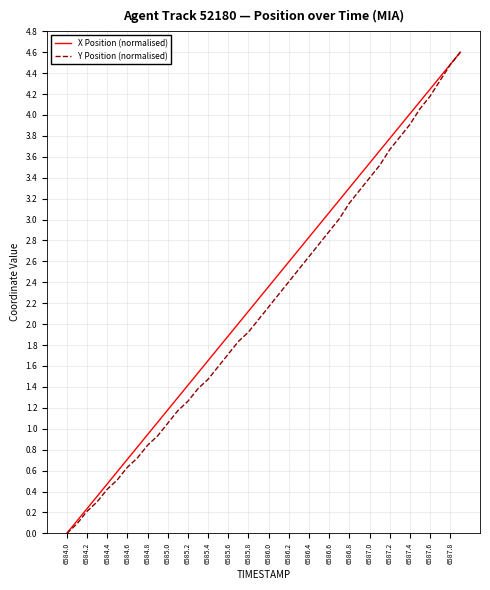

What is the greatest value displayed?

4.6